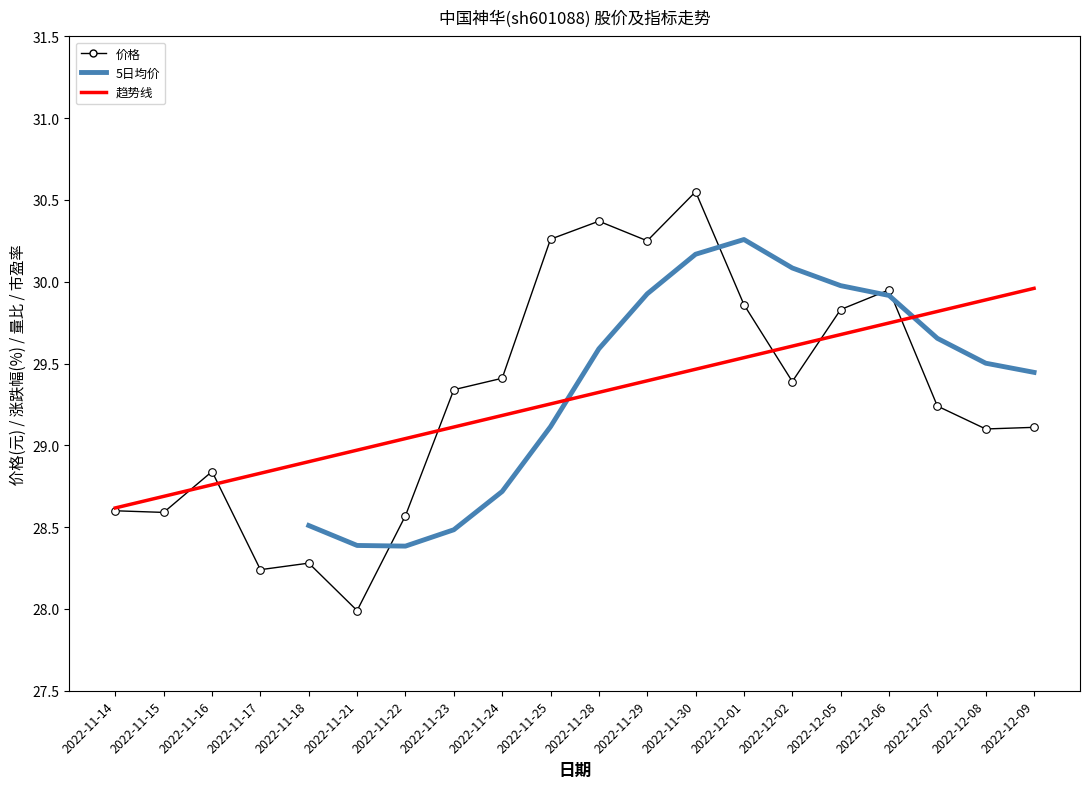

Which series contains the lowest Y value?

价格